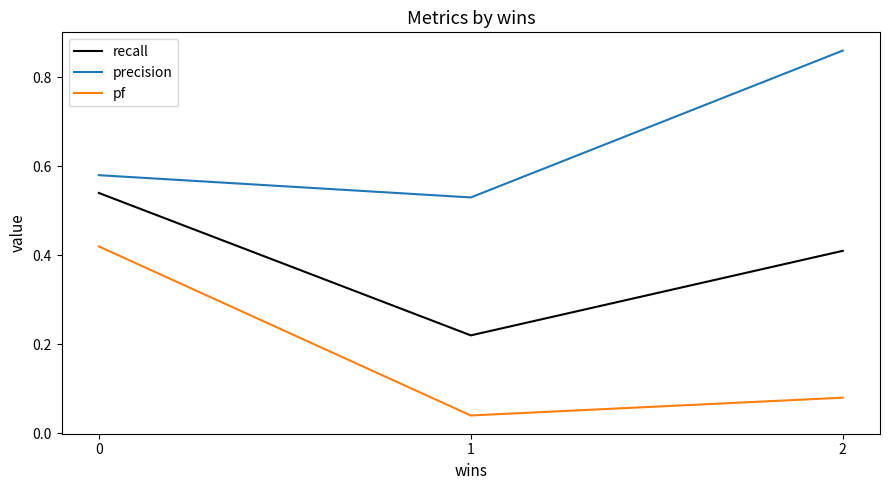

Which category has the lowest value across all series?

1